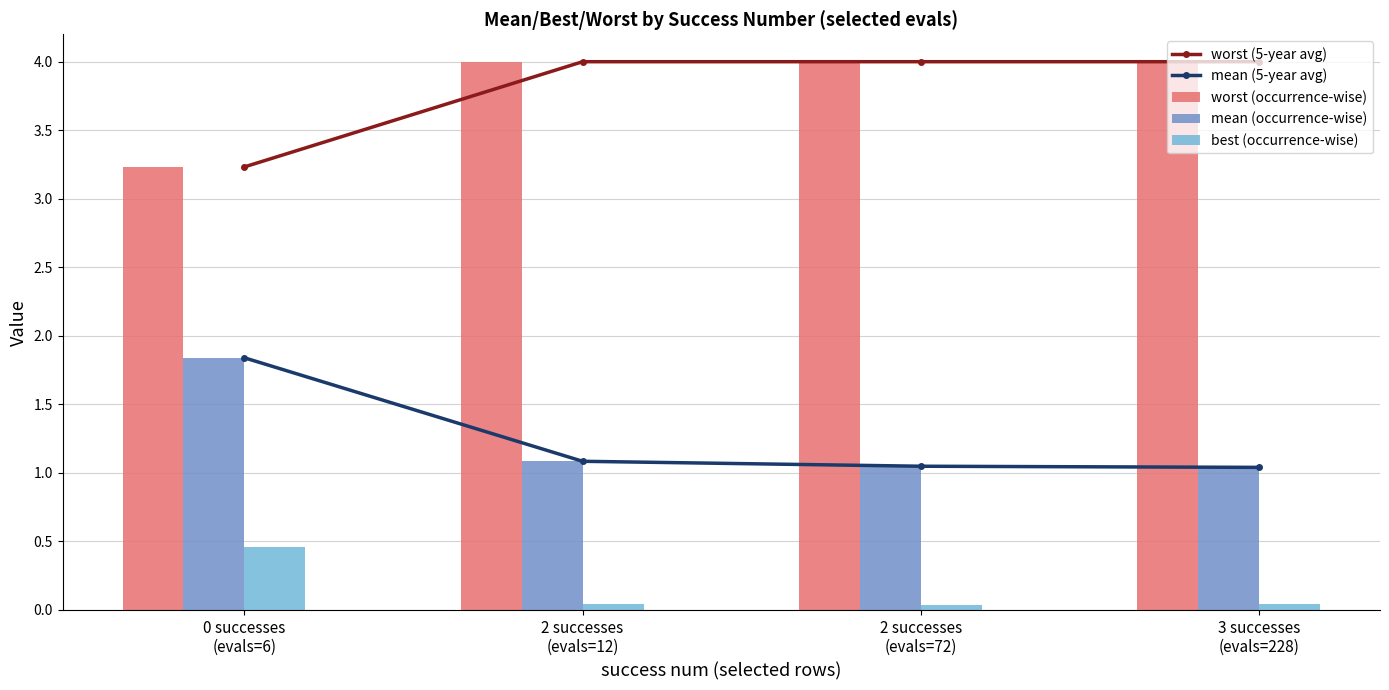

Is it true that best (occurrence-wise) equals 0.5 at 0 successes
(evals=6)?

True